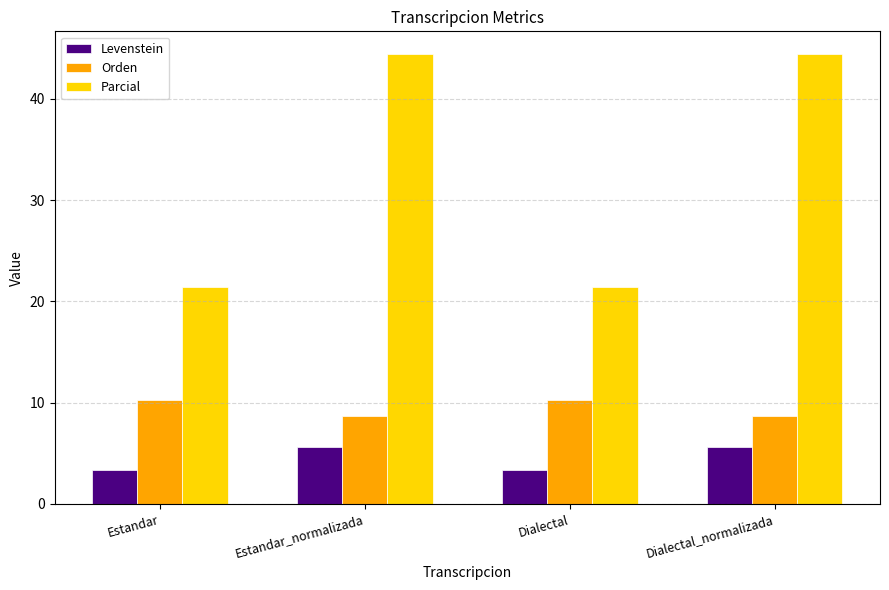

Between Estandar_normalizada and Dialectal, which series saw the biggest shift?

Parcial